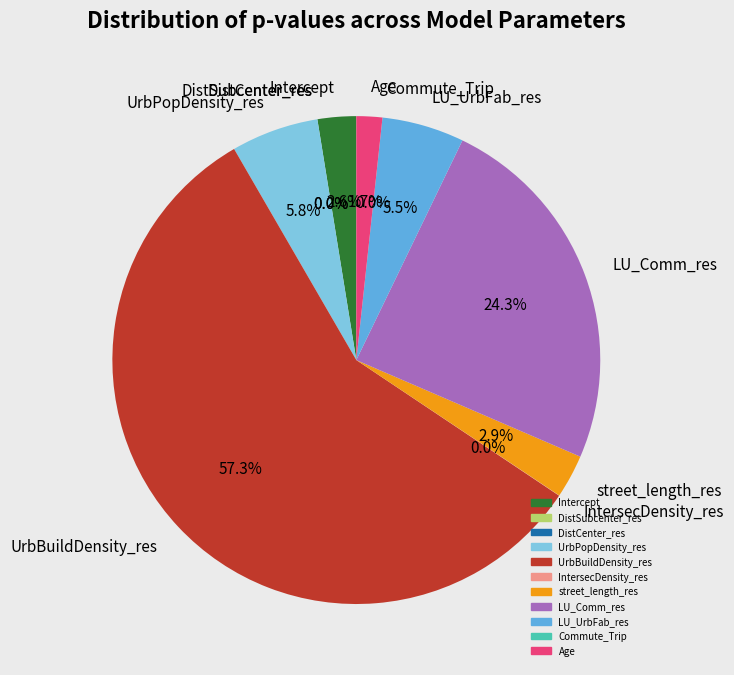

To the nearest percent, what is the average slice percentage?

9%